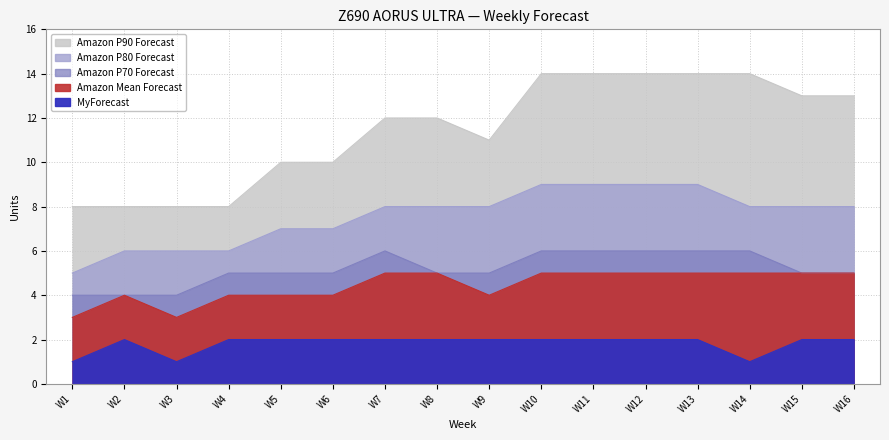

Rank the series at W10 from highest to lowest value.

Amazon P90 Forecast, Amazon P80 Forecast, Amazon P70 Forecast, Amazon Mean Forecast, MyForecast